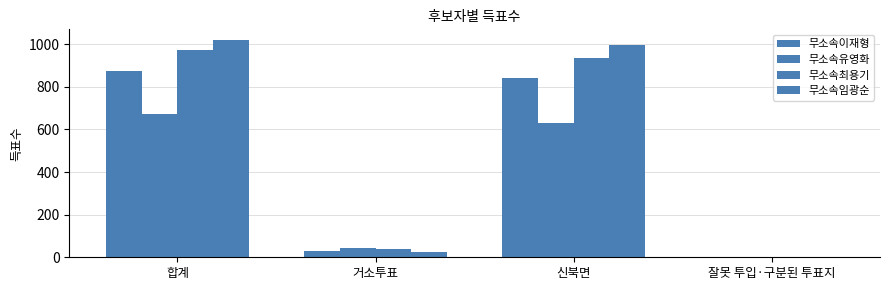

What is the minimum value for 무소속유영화?

1